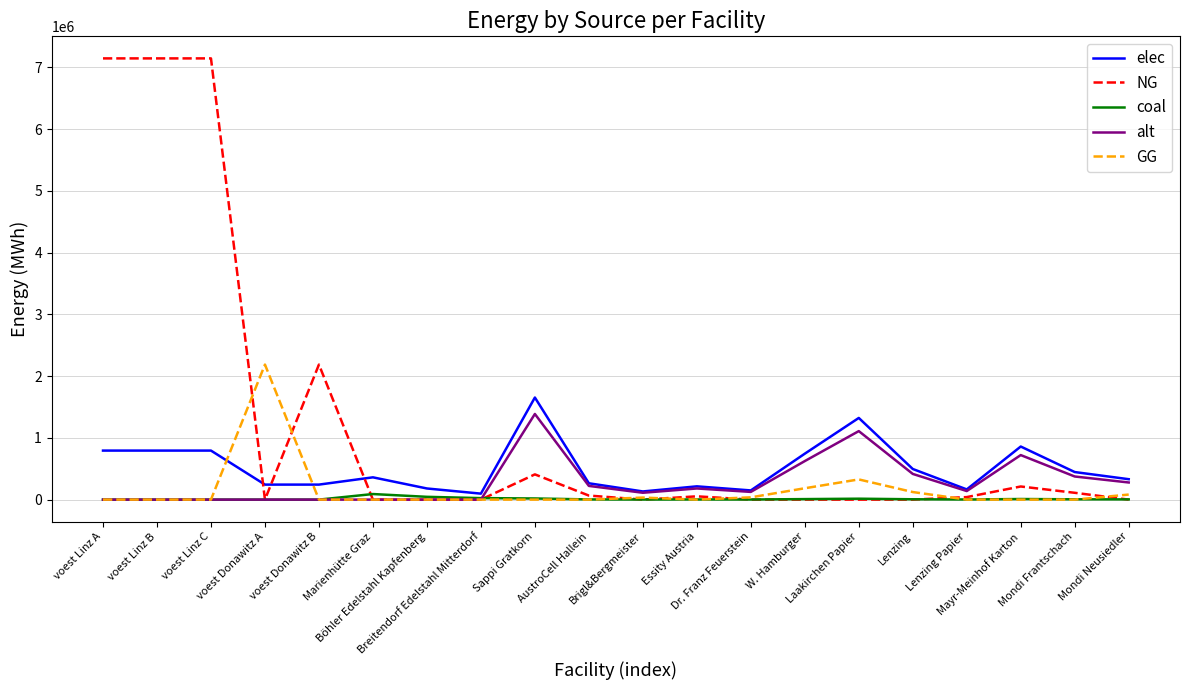

What is the maximum value shown in the chart?

7144833.3